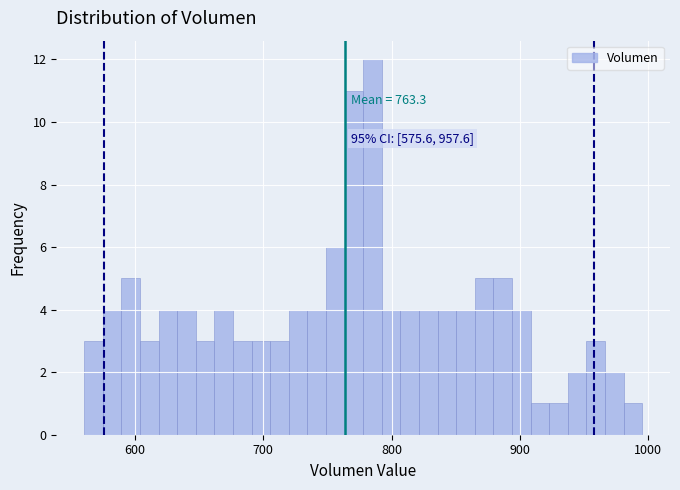

Around what value on the x-axis is the tallest bar? Give the approximate position of its centre, as read against the axis.

790